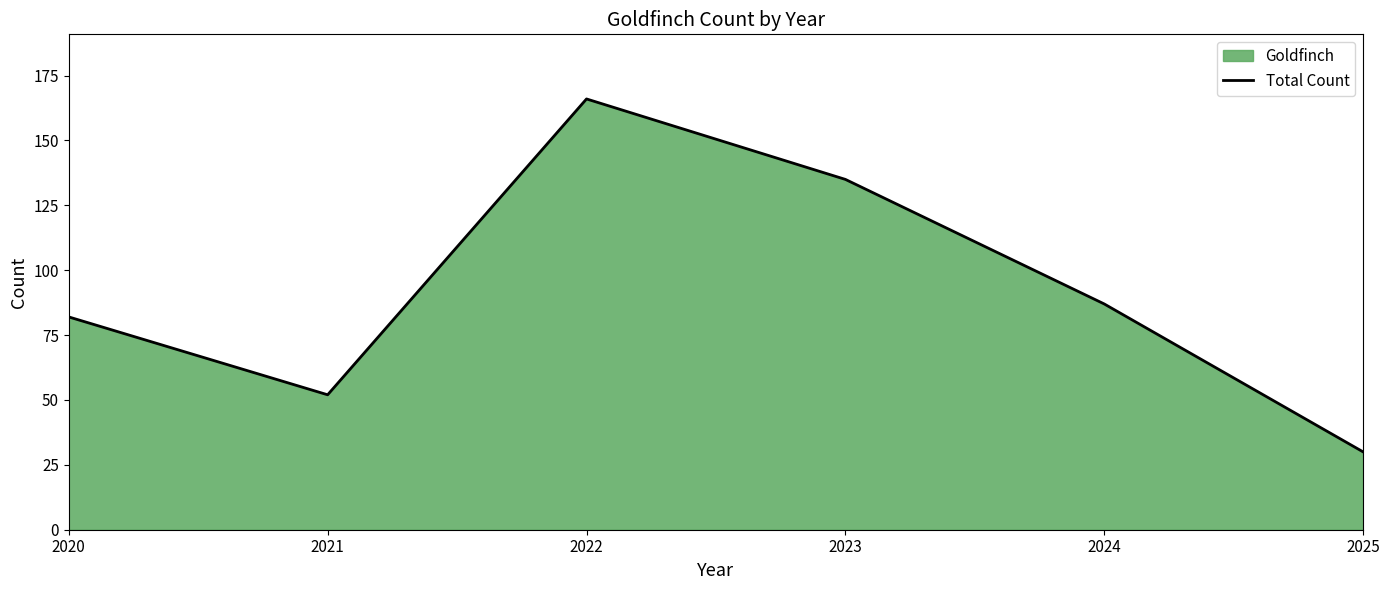

True or false: the data shows 166 at 2022.

True